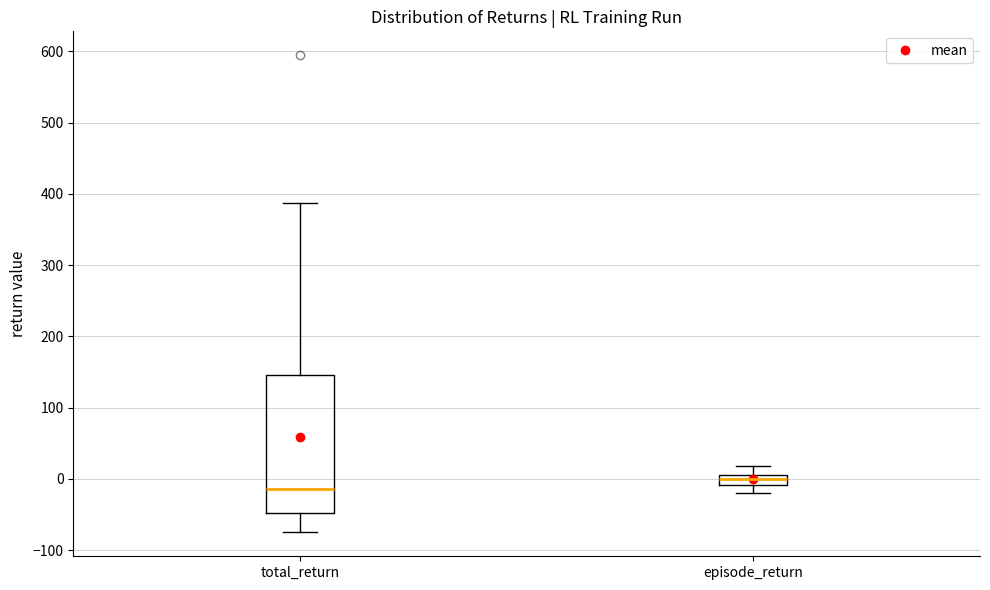

Which box has the lowest median line?

total_return